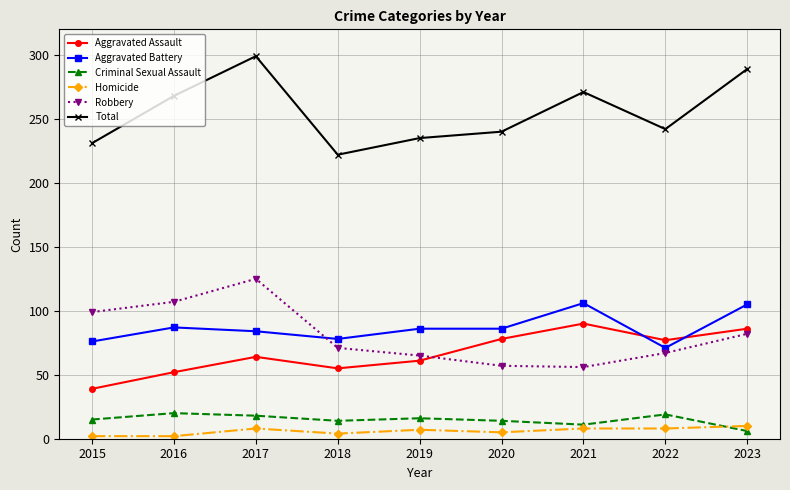

True or false: Robbery and Homicide intersect in this chart.

False